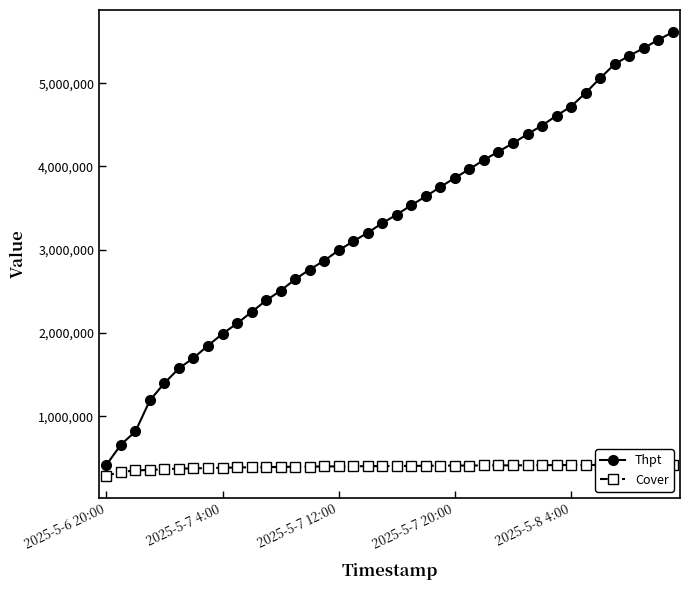

Does the chart have visible grid lines?

No